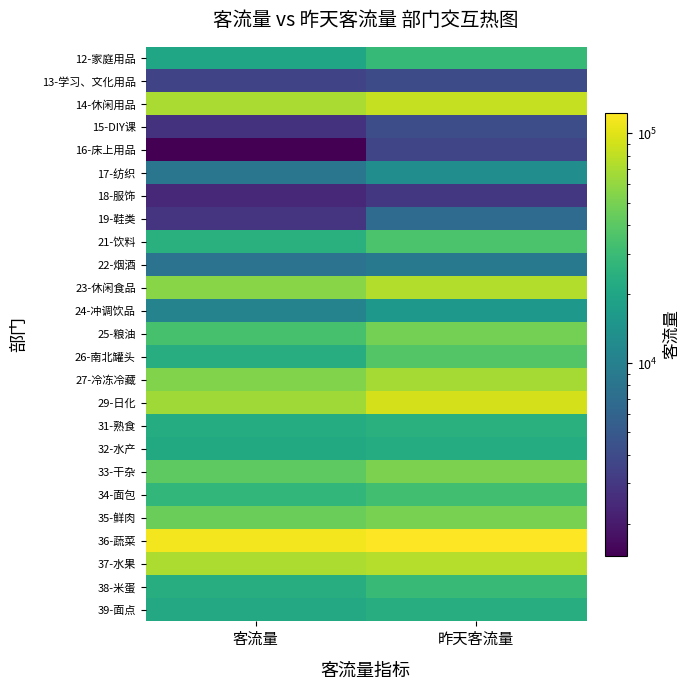

Reading left to right, list all the values displayed in this chart.

12-家庭用品: 客流量=19935	昨天客流量=28195
13-学习、文化用品: 客流量=3585	昨天客流量=3996
14-休闲用品: 客流量=69894	昨天客流量=82870
15-DIY课: 客流量=2763	昨天客流量=4128
16-床上用品: 客流量=1453	昨天客流量=3660
17-纺织: 客流量=8320	昨天客流量=12885
18-服饰: 客流量=2412	昨天客流量=2995
19-鞋类: 客流量=2901	昨天客流量=6877
21-饮料: 客流量=24381	昨天客流量=34921
22-烟酒: 客流量=7933	昨天客流量=8788
23-休闲食品: 客流量=56123	昨天客流量=73316
24-冲调饮品: 客流量=10548	昨天客流量=15425
25-粮油: 客流量=33847	昨天客流量=49070
26-南北罐头: 客流量=23118	昨天客流量=37493
27-冷冻冷藏: 客流量=52655	昨天客流量=68234
29-日化: 客流量=65381	昨天客流量=91910
31-熟食: 客流量=22706	昨天客流量=24344
32-水产: 客流量=21466	昨天客流量=22725
33-干杂: 客流量=40904	昨天客流量=51304
34-面包: 客流量=27237	昨天客流量=32057
35-鲜肉: 客流量=45282	昨天客流量=50822
36-蔬菜: 客流量=112970	昨天客流量=123118
37-水果: 客流量=70925	昨天客流量=75276
38-米蛋: 客流量=23133	昨天客流量=29137
39-面点: 客流量=21118	昨天客流量=23092